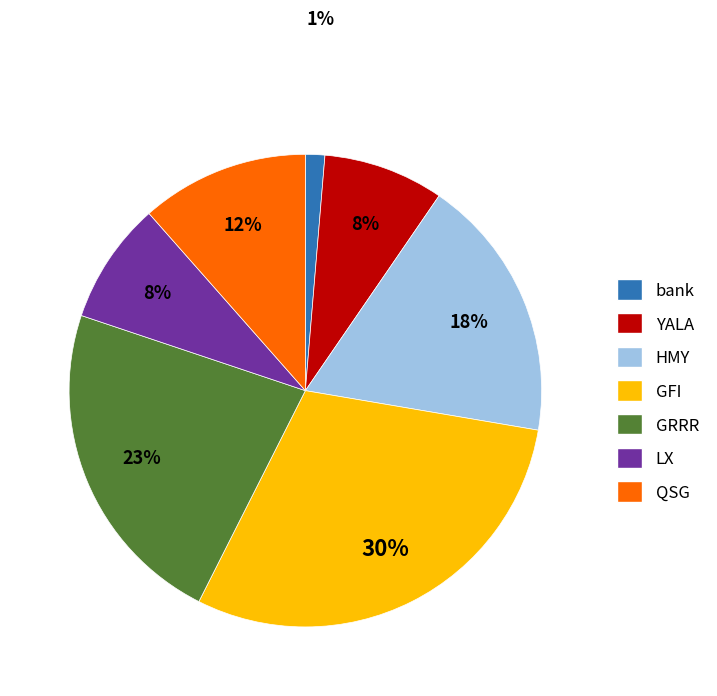

True or false: HMY accounts for 12% of the total.

False